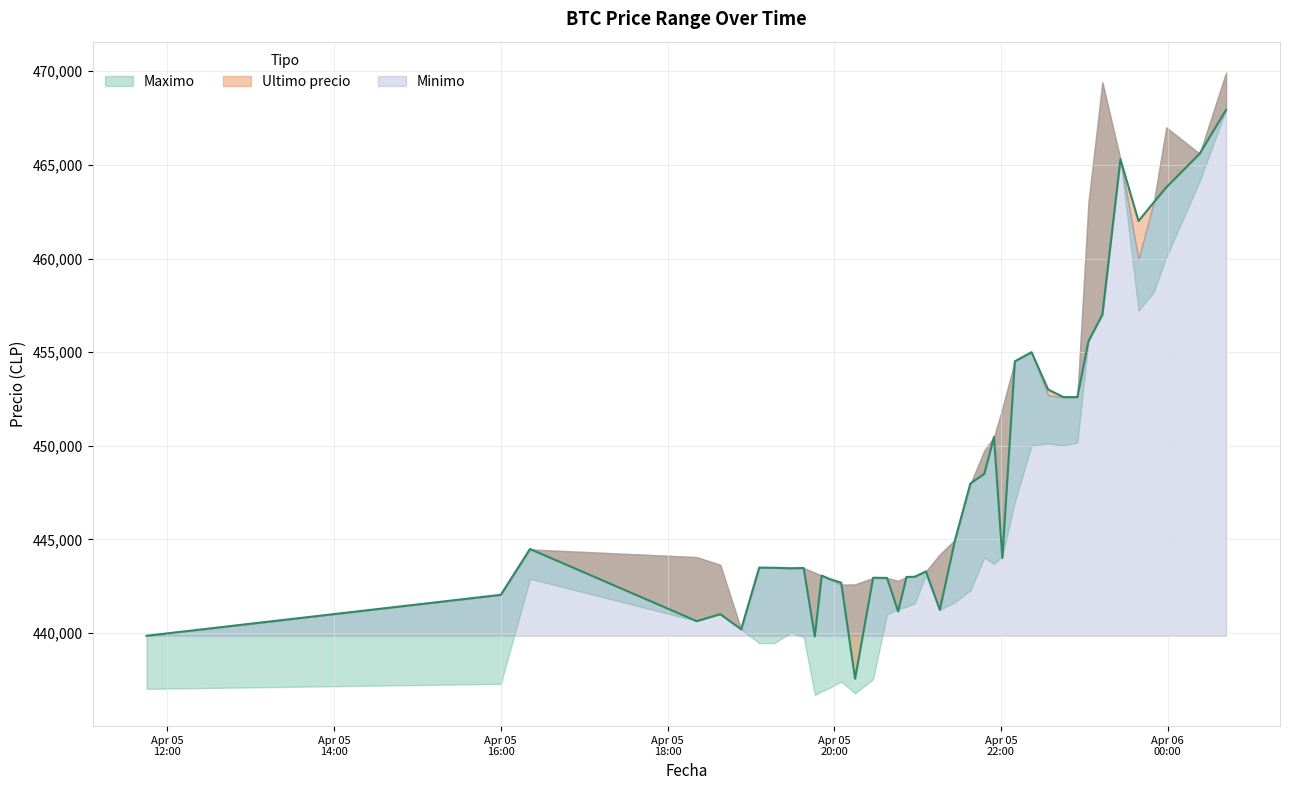

Which label corresponds to the largest value in the chart?

2021-04-06 00:42